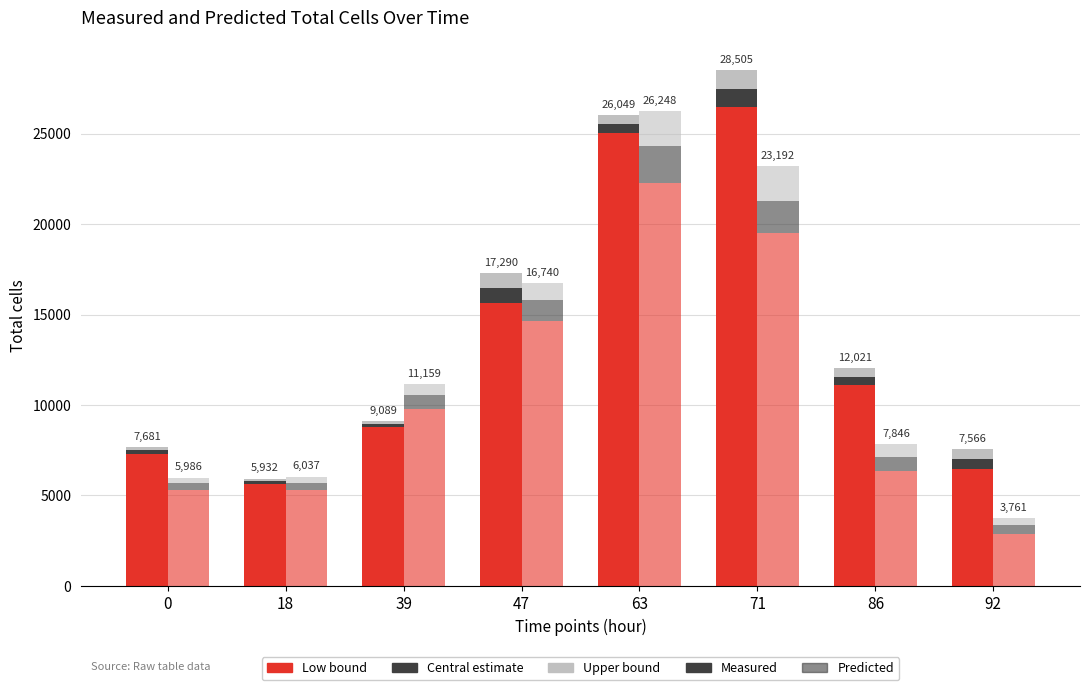

Reading left to right, list all the values displayed in this chart.

Measured low SEM: 0=7300.0	18=5607.0	39=8773.9	47=15627.3	63=25061.4	71=26484.1	86=11091.7	92=6460.8
Measured total cells: 0=190.6	18=162.7	39=157.5	47=831.3	63=493.9	71=1010.6	86=464.8	92=552.5
Measured upp SEM: 0=190.6	18=162.7	39=157.5	47=831.3	63=493.9	71=1010.6	86=464.8	92=552.5
Predicted low95: 0=5279.8	18=5319.1	39=9795.1	47=14632.2	63=22263.8	71=19491.9	86=6341.6	92=2856.0
Predicted total cells: 0=382.2	18=389.1	39=772.3	47=1197.7	63=2077.7	71=1796.2	86=790.2	92=487.5
Predicted upp95: 0=323.8	18=328.8	39=591.9	47=909.9	63=1906.3	71=1904.1	86=714.0	92=417.1